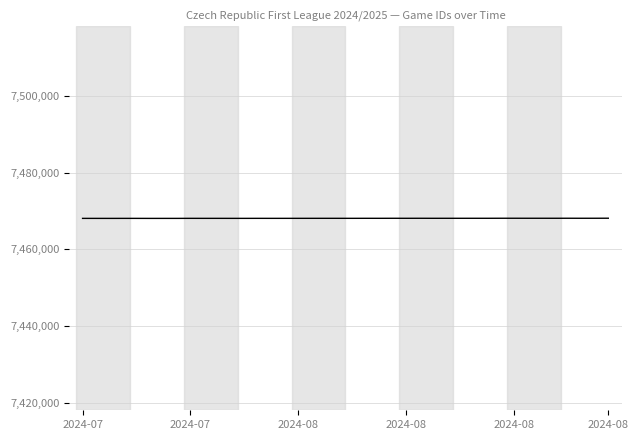

What is the smallest value displayed?

7468080